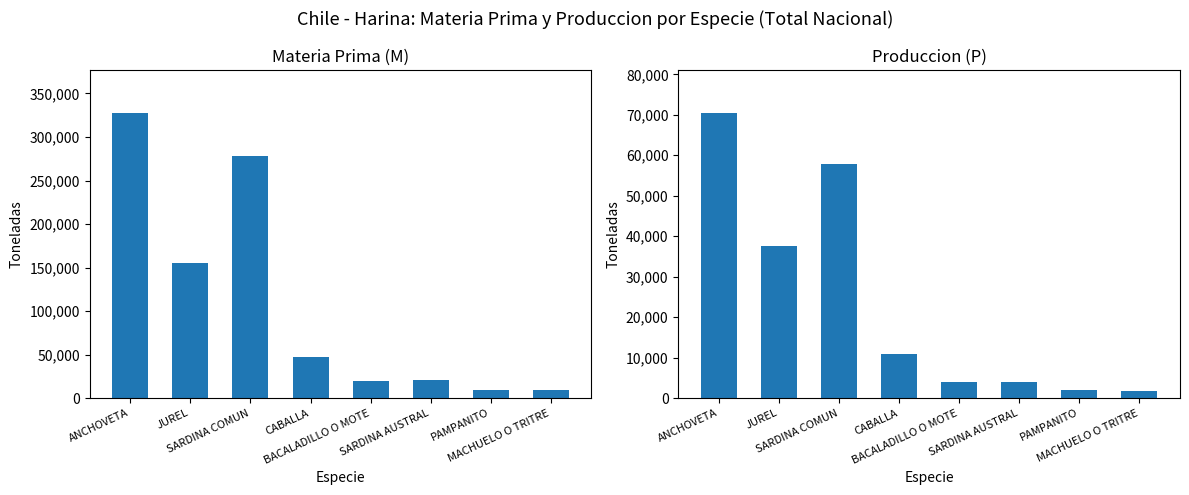

At CABALLA, list the series in order from smallest to largest.

Produccion (P), Materia Prima (M)